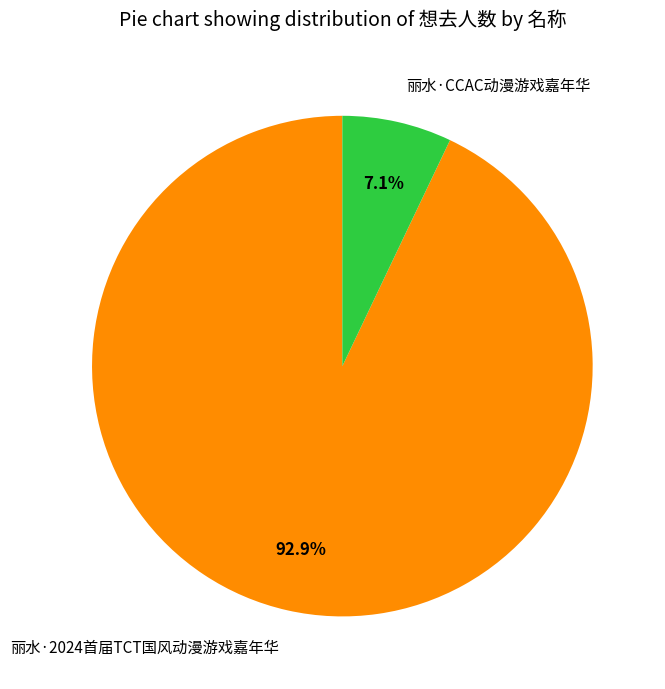

Which has a higher value, 丽水·CCAC动漫游戏嘉年华 or 丽水·2024首届TCT国风动漫游戏嘉年华?

丽水·2024首届TCT国风动漫游戏嘉年华